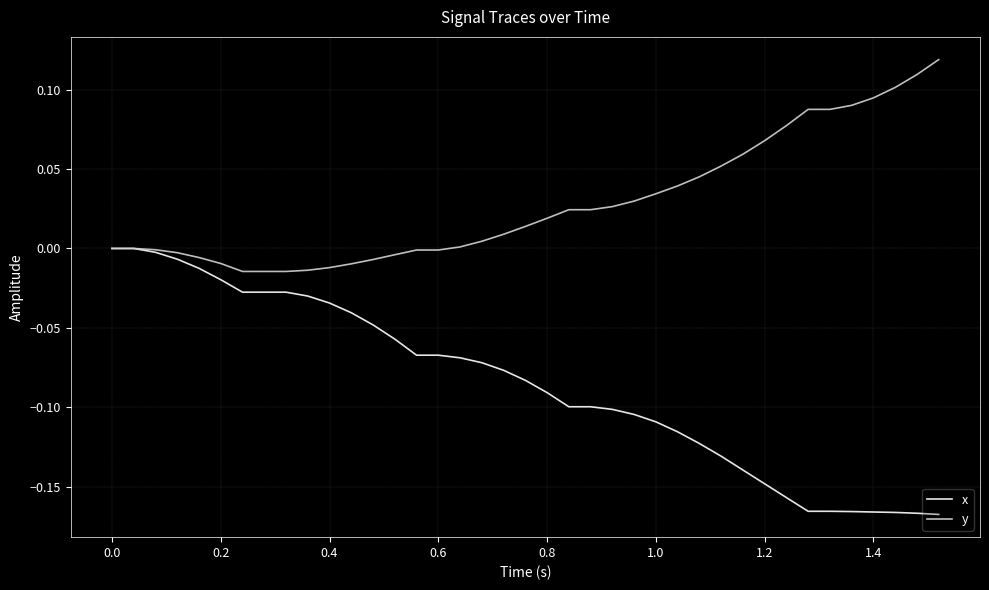

Which series has the largest total across all categories?

y